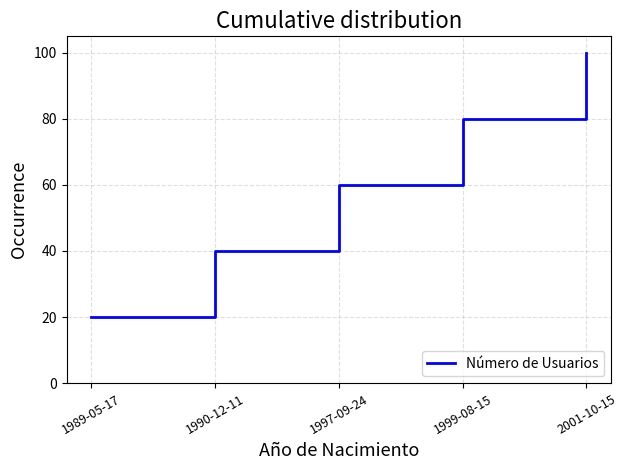

What is the difference between the values at 1999-08-15 and 2001-10-15?

20